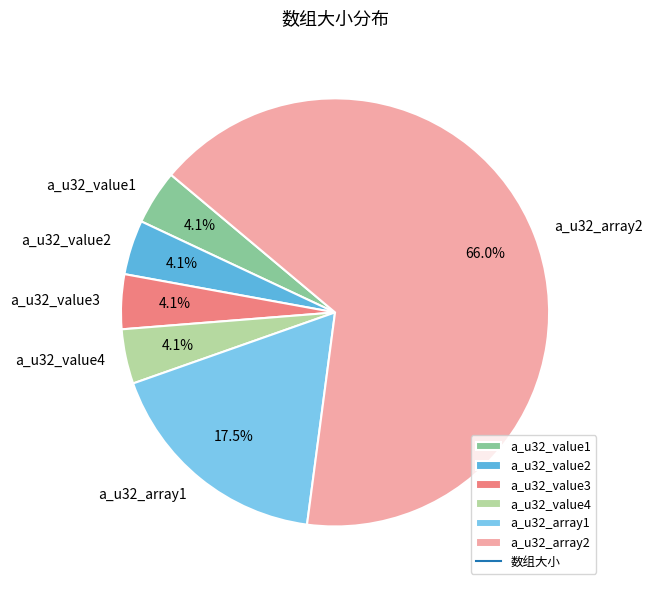

Between a_u32_array1 and a_u32_value3, which is larger?

a_u32_array1